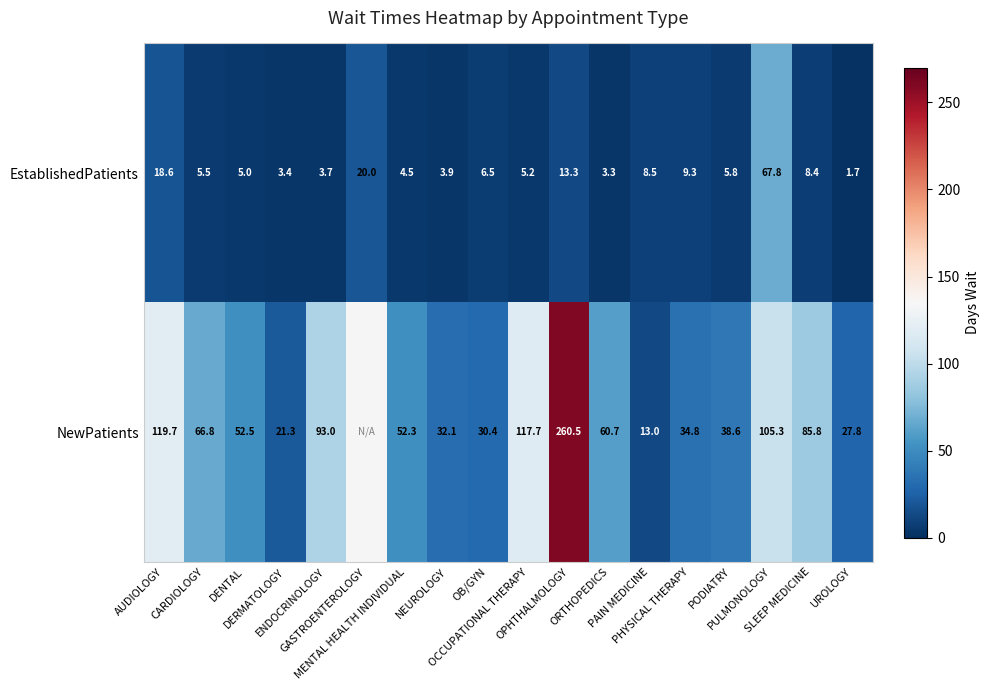

At how many categories does at least one series exceed 2?

18